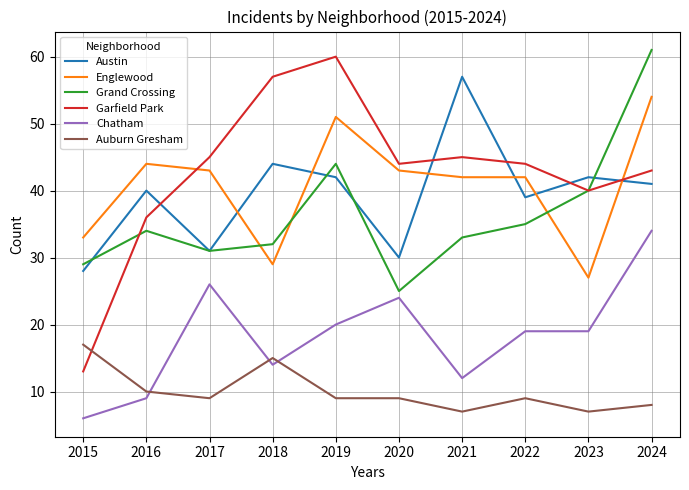

At how many categories does at least one series exceed 16?

10